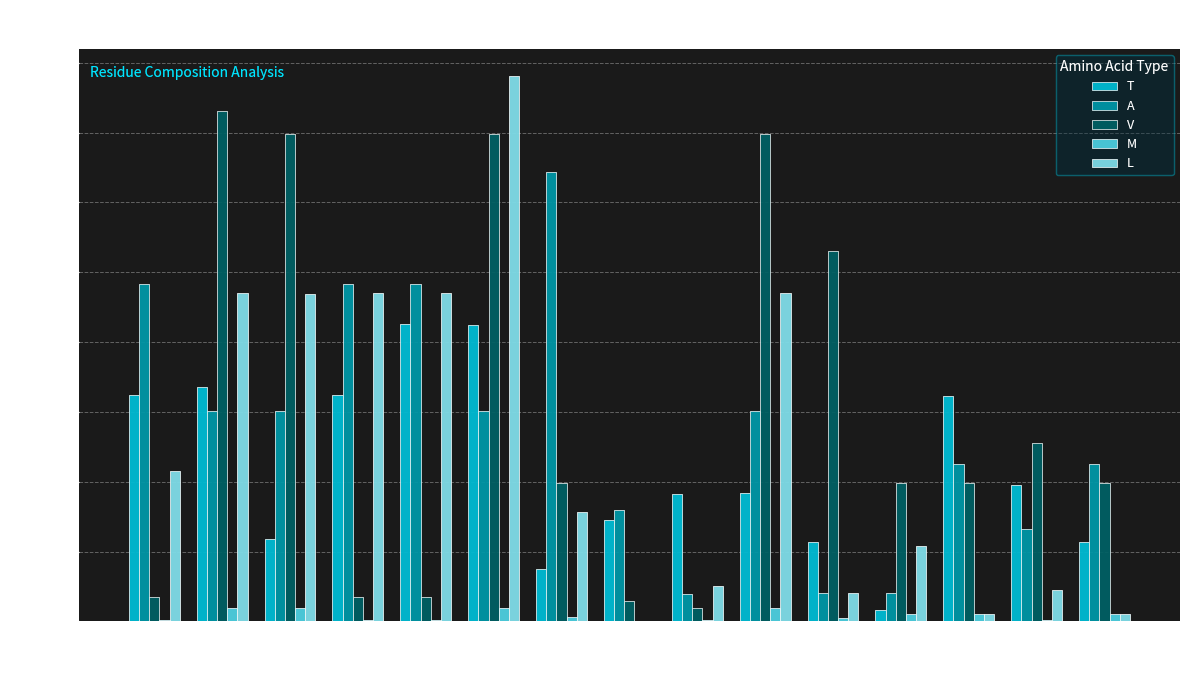

Which category has the highest value in the L series?

L